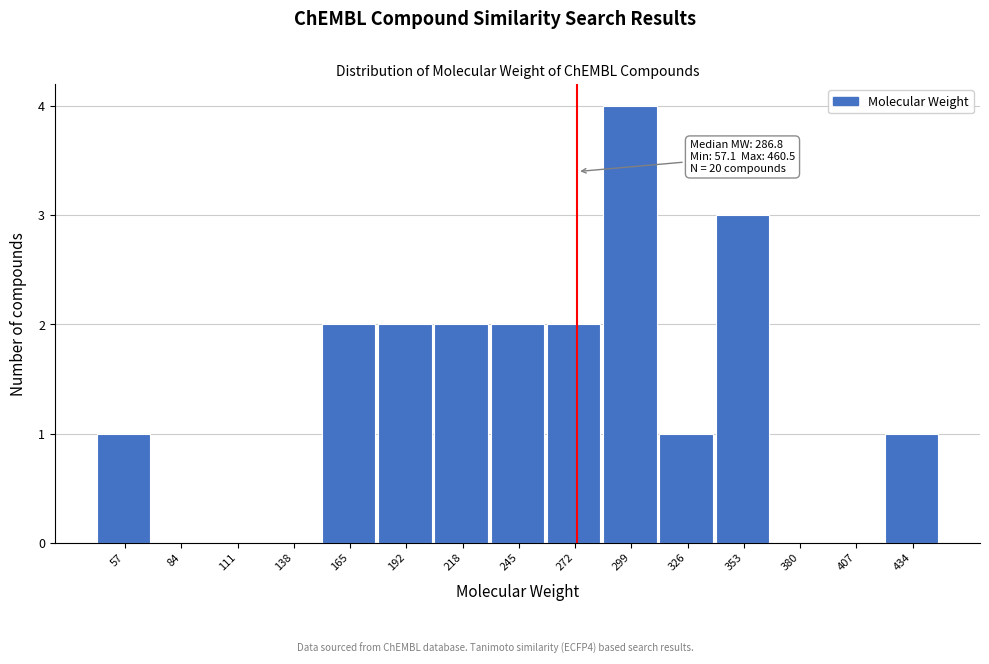

Reading left to right, transcribe all the data shown in this chart.

57=1	84=0	111=0	138=0	165=2	192=2	218=2	245=2	272=2	299=4	326=1	353=3	380=0	407=0	434=1